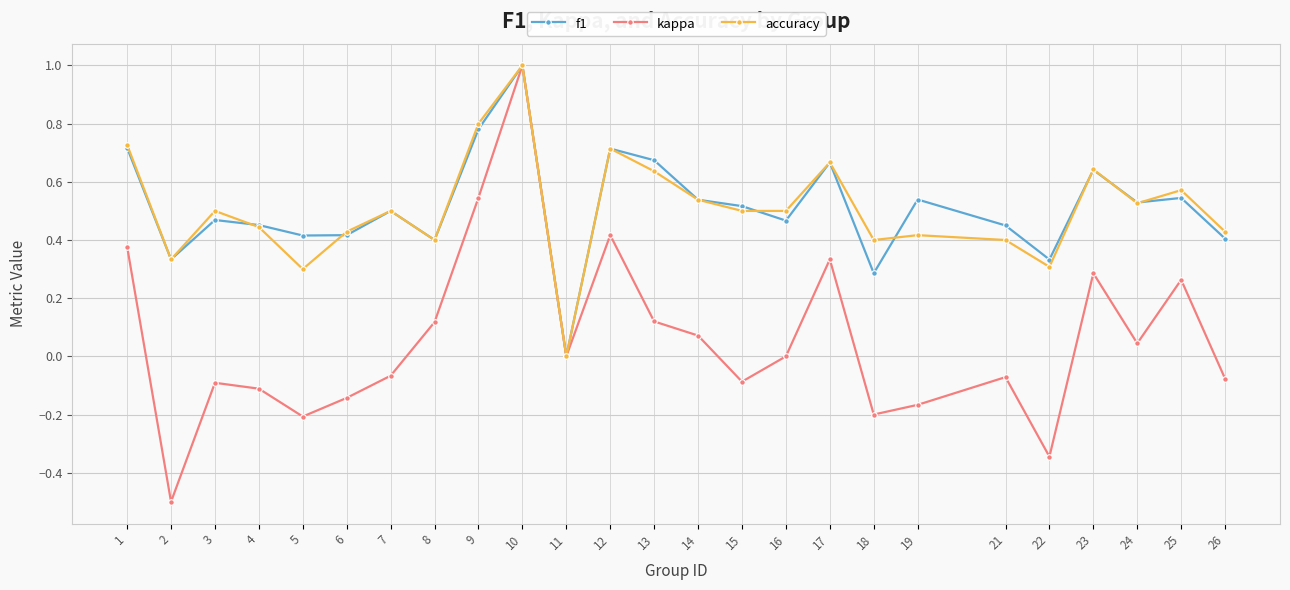

True or false: kappa has more than 2 points higher than both neighbors.

True